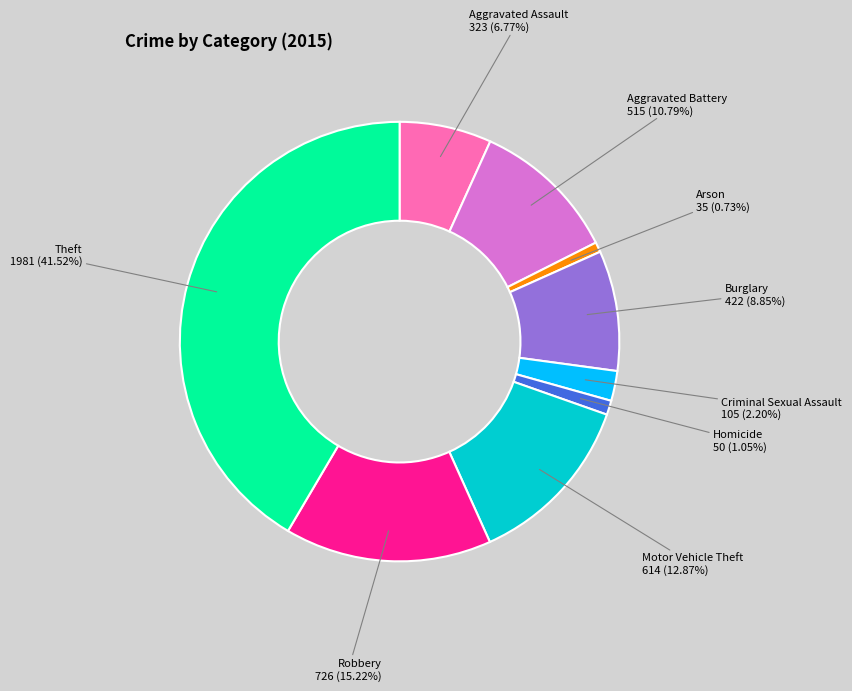

Does any single category account for the majority?

No